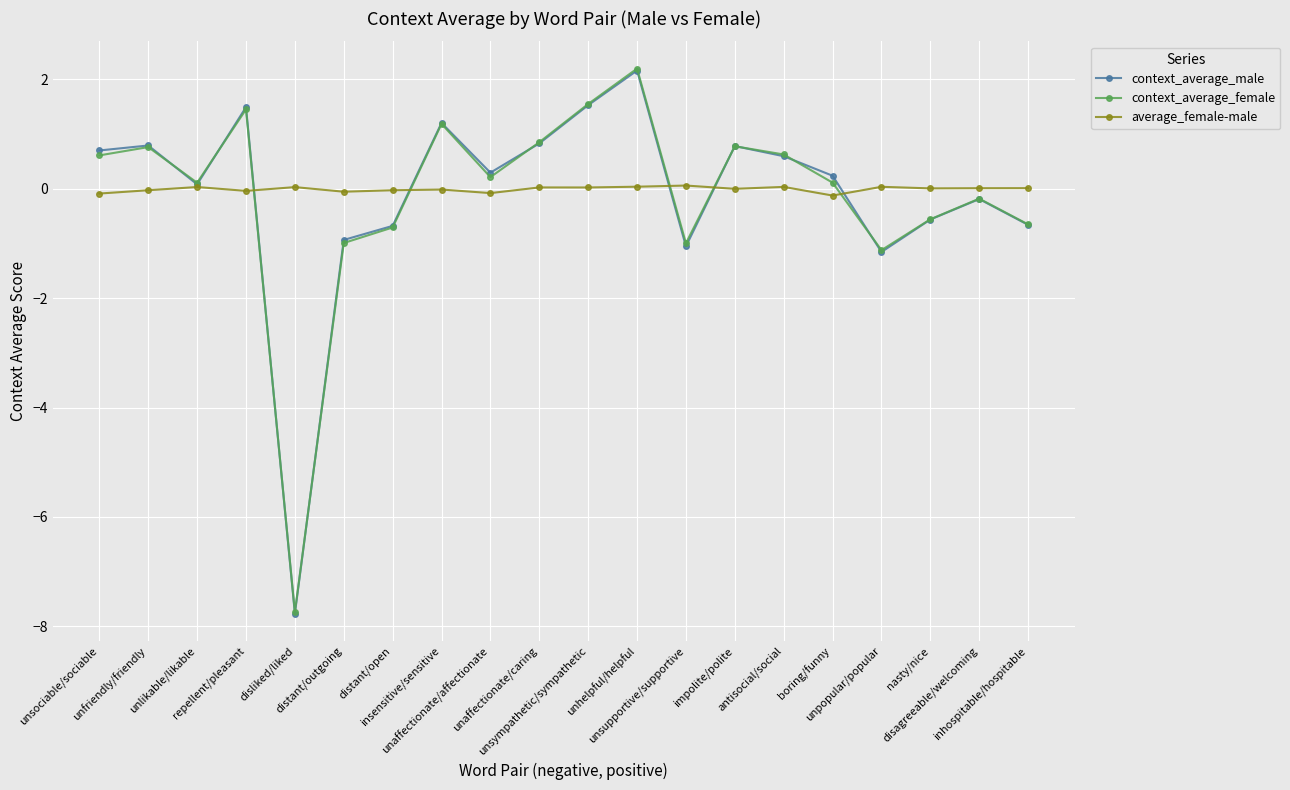

What is the sum of the context_average_female values at antisocial/social and unsympathetic/sympathetic?

2.2